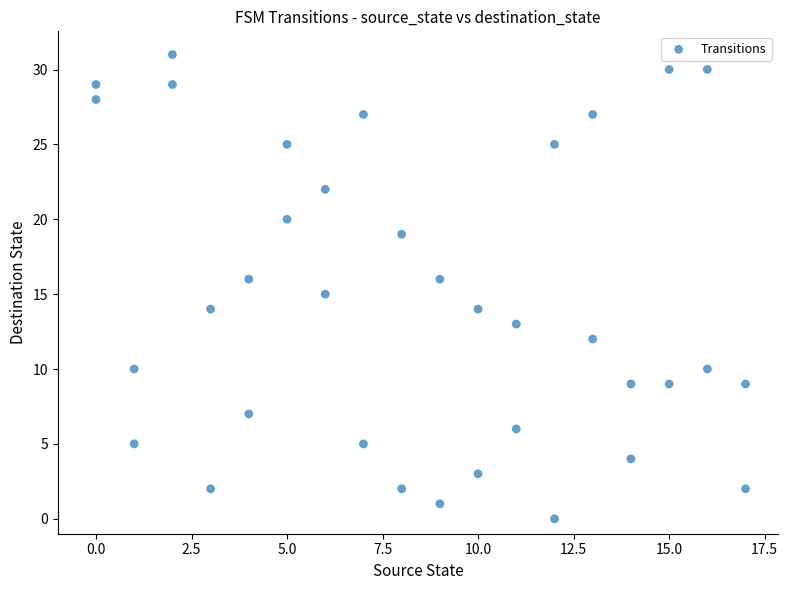

What is the range of X values (max minus min)?

17